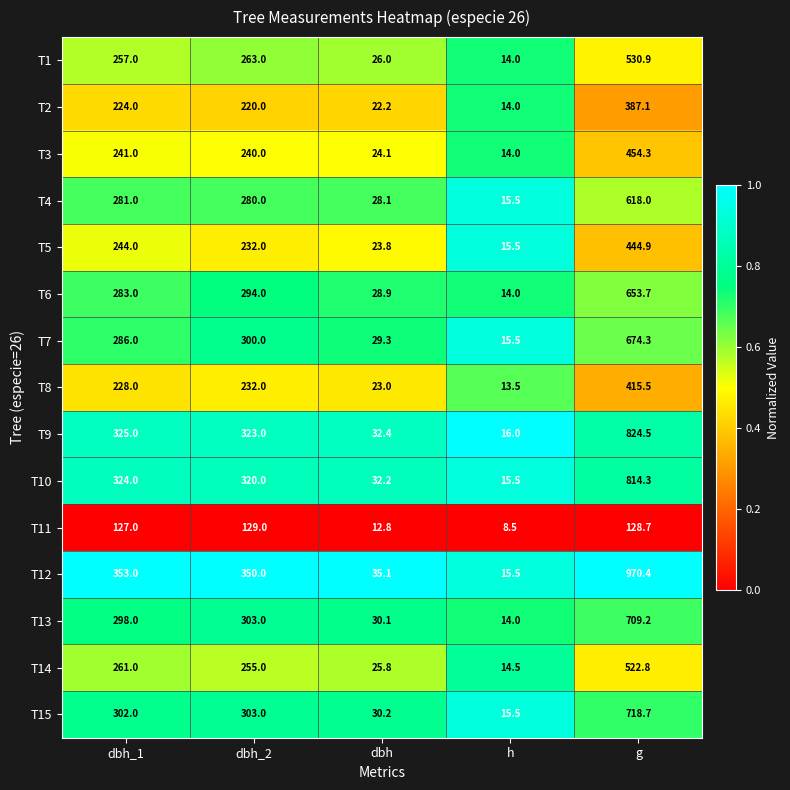

At which label is T2 closest to 200?

dbh_2